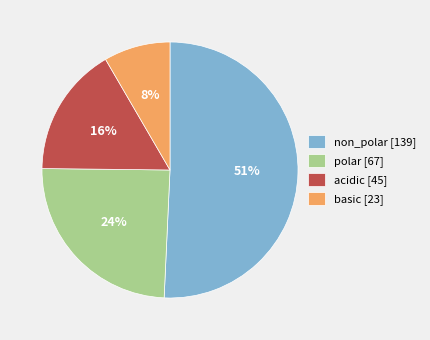

How many segments does this pie chart have?

4